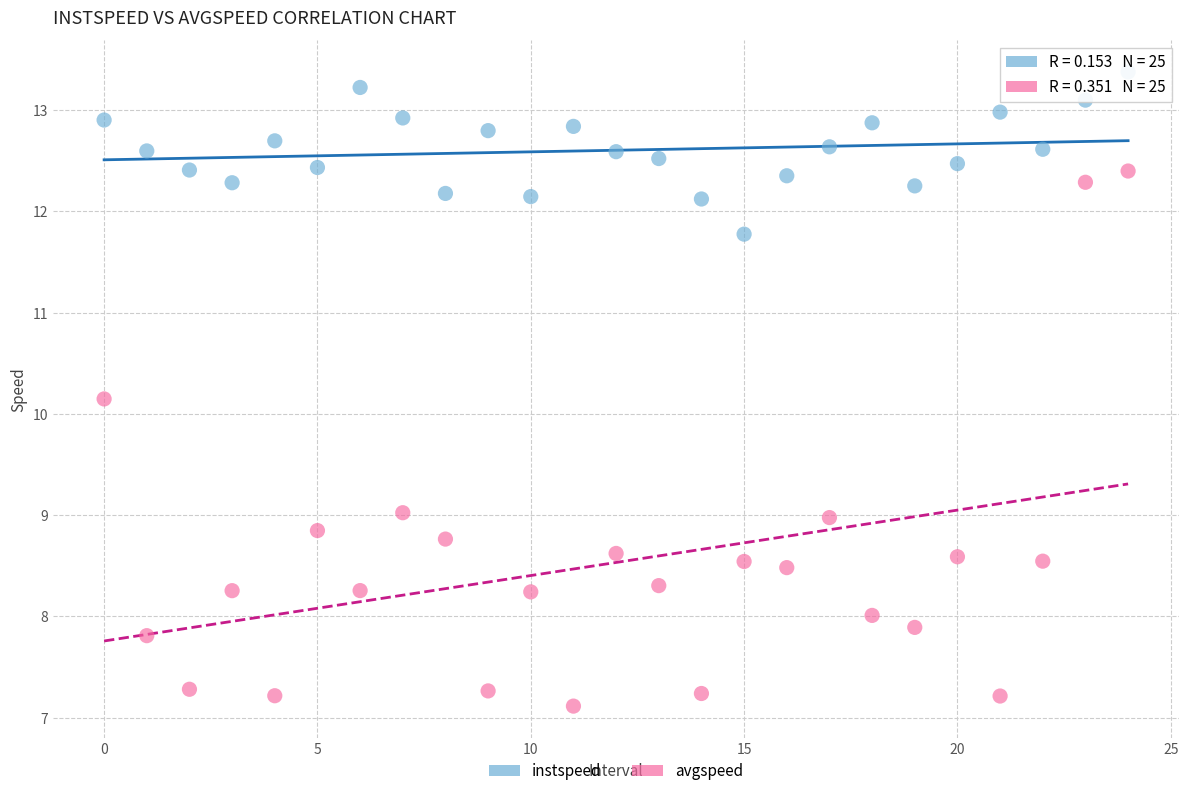

What are all the series names shown in the legend?

instspeed, avgspeed